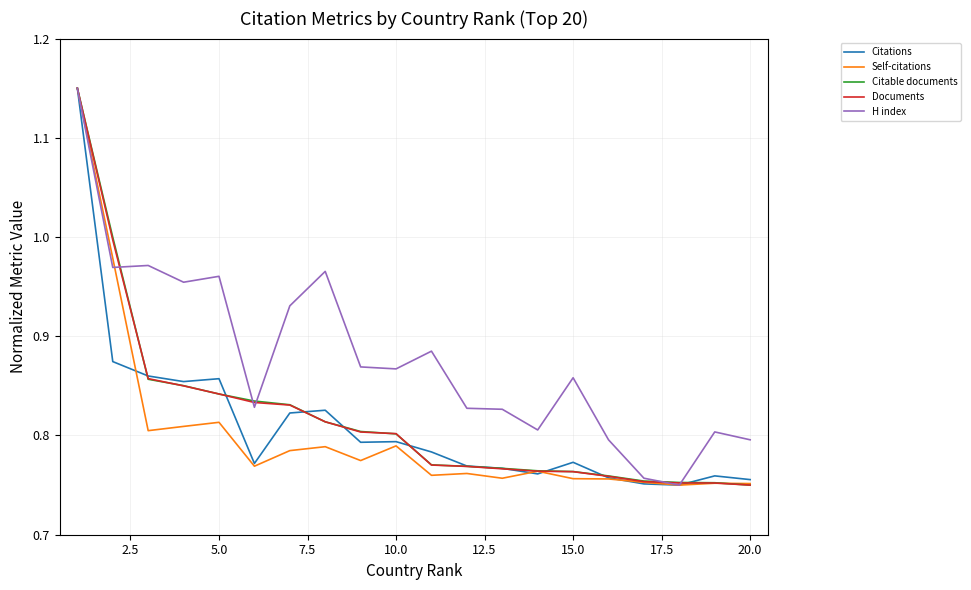

Does the chart display data point markers on the line(s)?

No